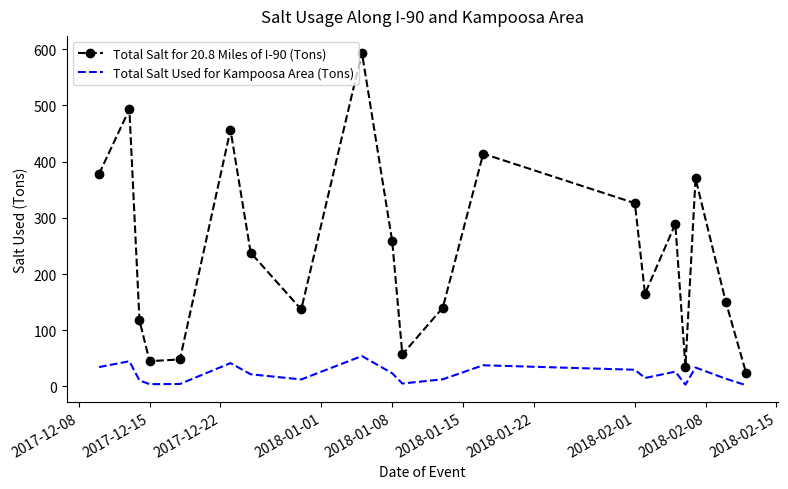

What are all the series names shown in the legend?

Total Salt for 20.8 Miles of I-90 (Tons), Total Salt Used for Kampoosa Area (Tons)